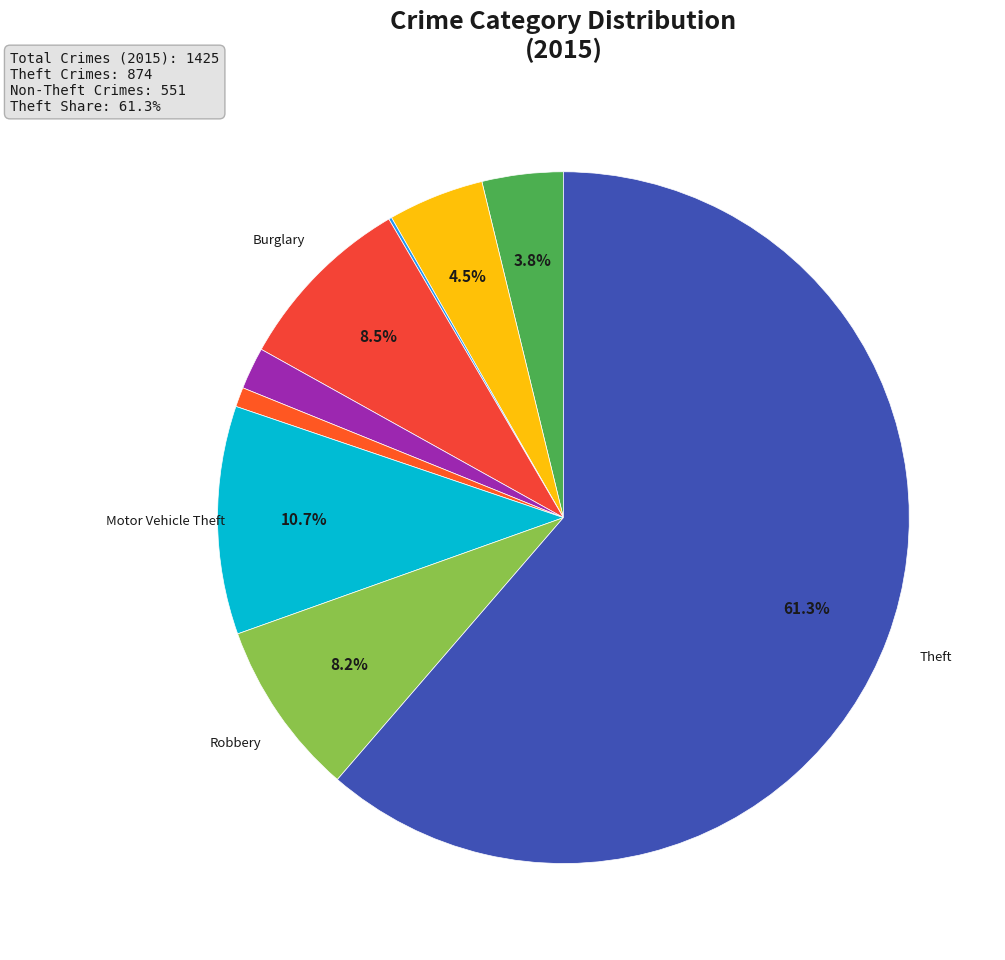

Rank the categories by value from lowest to highest.

Arson, Homicide, Criminal Sexual Assault, Aggravated Assault, Aggravated Battery, Robbery, Burglary, Motor Vehicle Theft, Theft